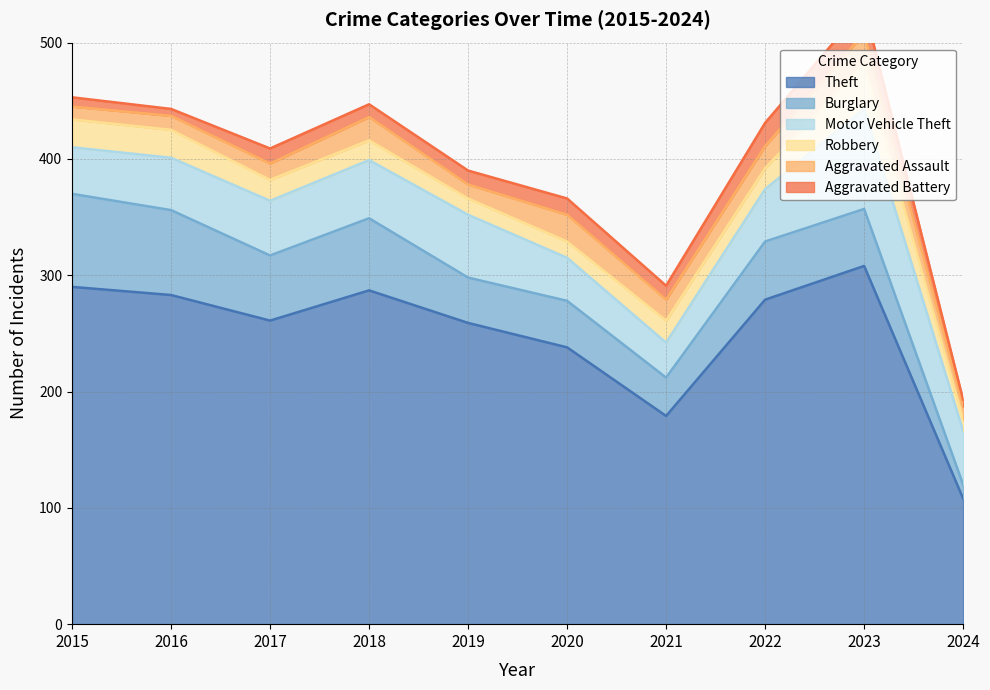

The value of Burglary at 2022 is 26. True or false?

False